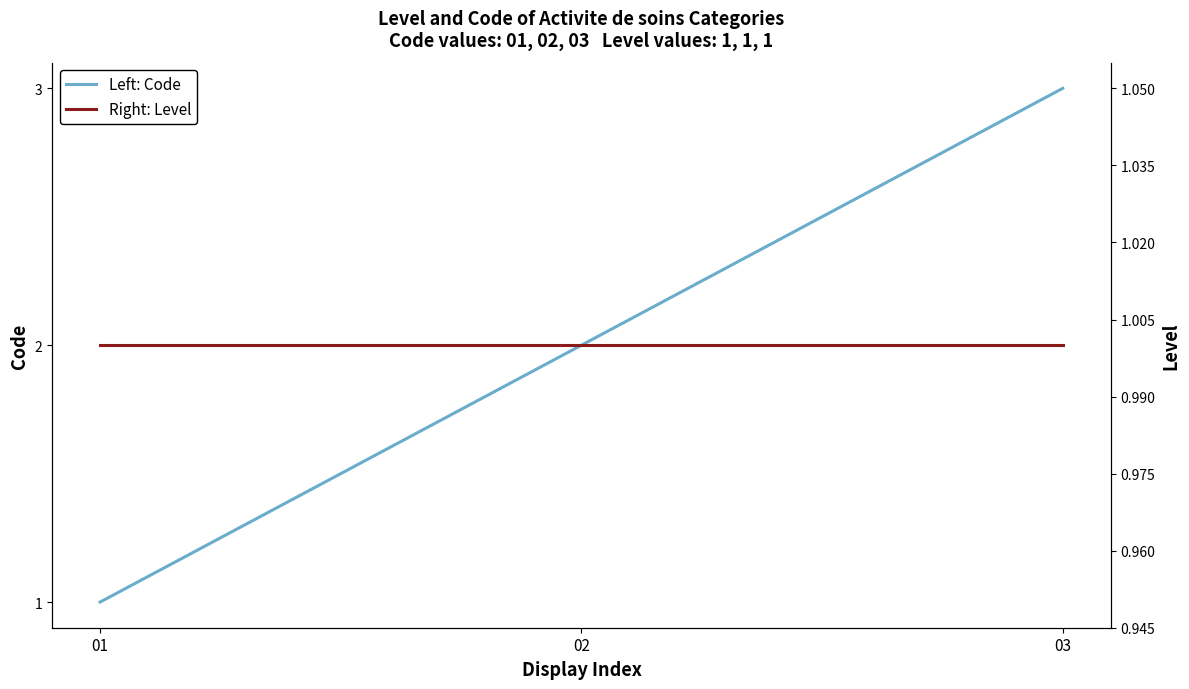

Reading right to left, extract all data points from this chart.

Left: Code: 03=3	02=2	01=1
Right: Level: 03=1	02=1	01=1